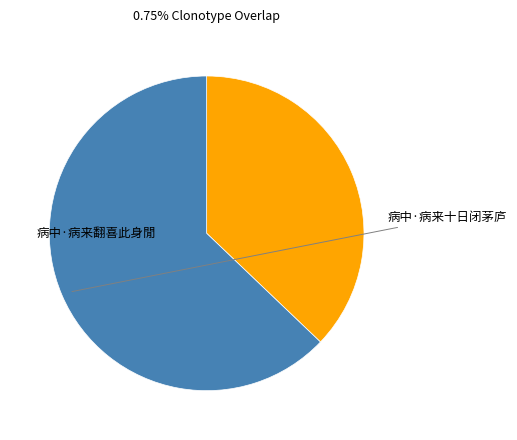

How many slices are in this pie chart?

2